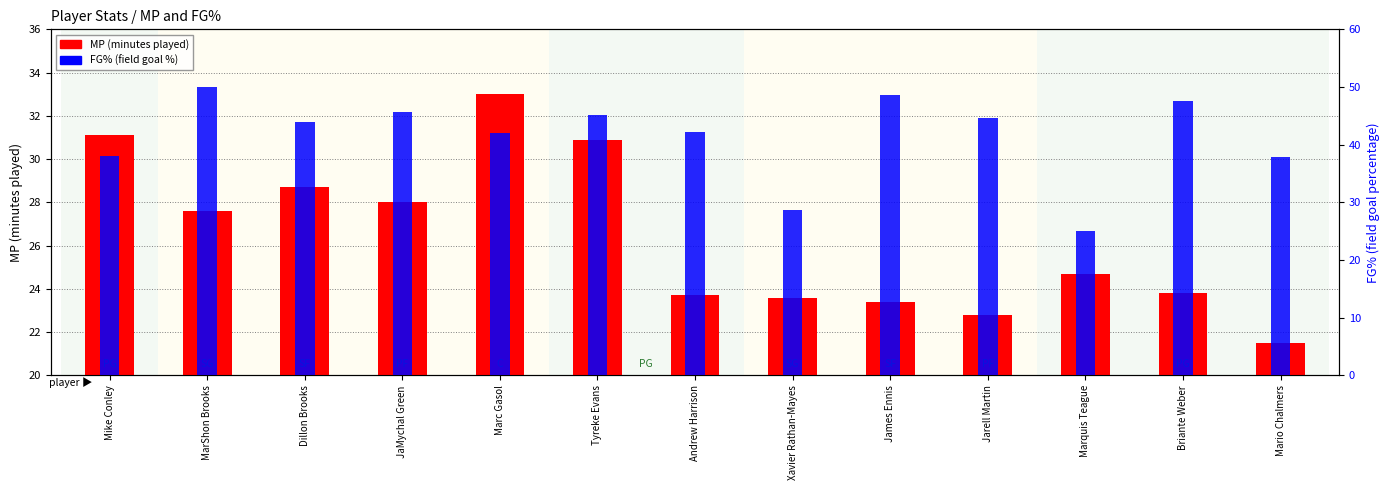

Reading left to right, transcribe all the data shown in this chart.

MP: 31.1	27.6	28.7	28.0	33.0	30.9	23.7	23.6	23.4	22.8	24.7	23.8	21.5
FG%: 38.1	50.0	44.0	45.7	42.0	45.2	42.2	28.6	48.6	44.6	25.0	47.6	37.9